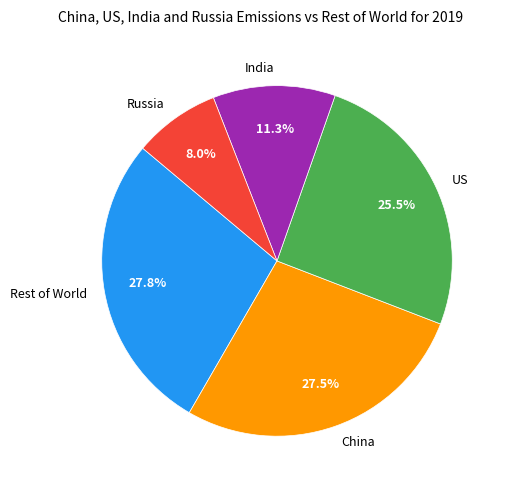

Does Rest of World represent more than half of the total?

No